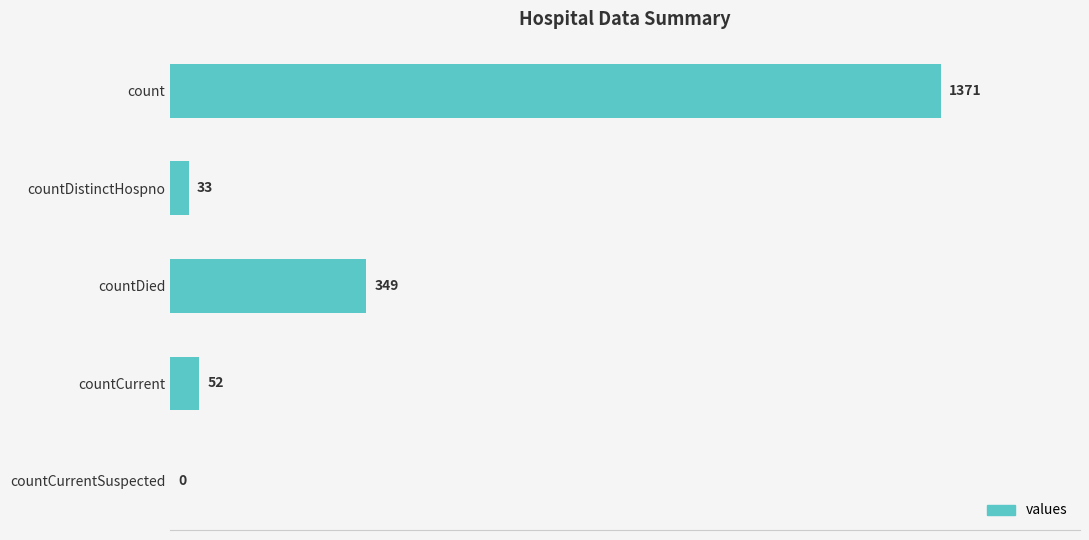

Read the value at countCurrent, to the nearest 100.

100